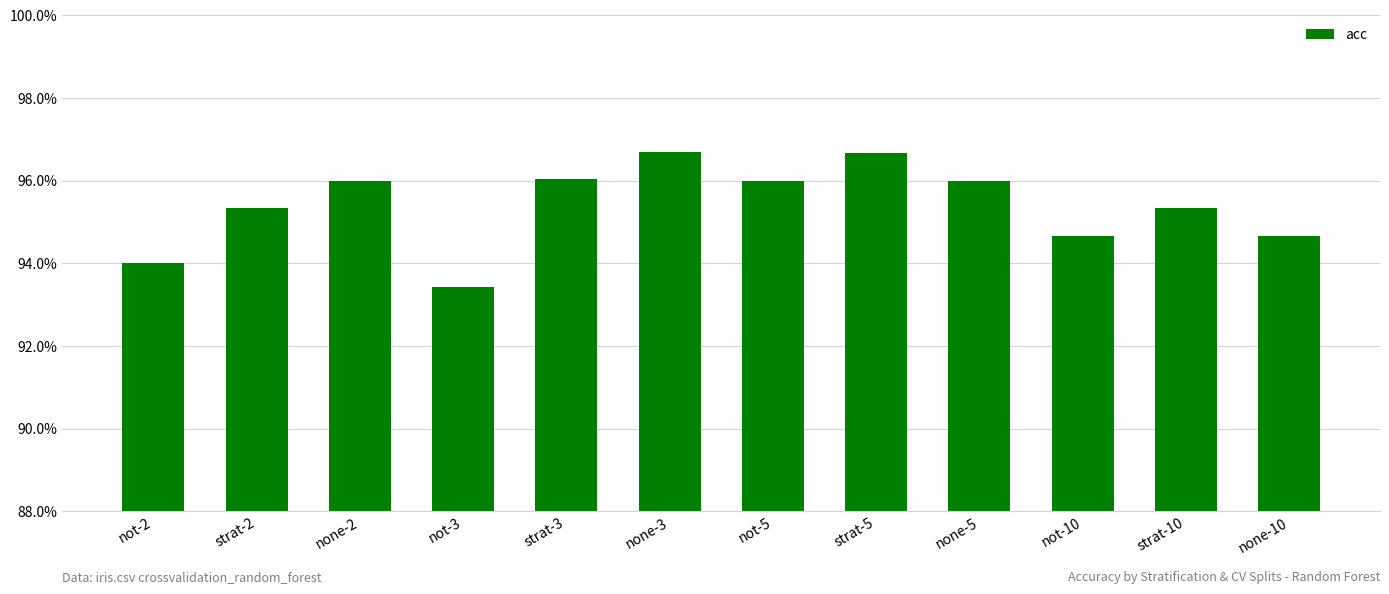

The value at strat-5 is 0.3. True or false?

False